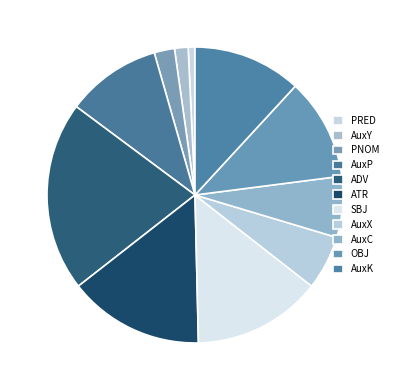

How many segments does this pie chart have?

11